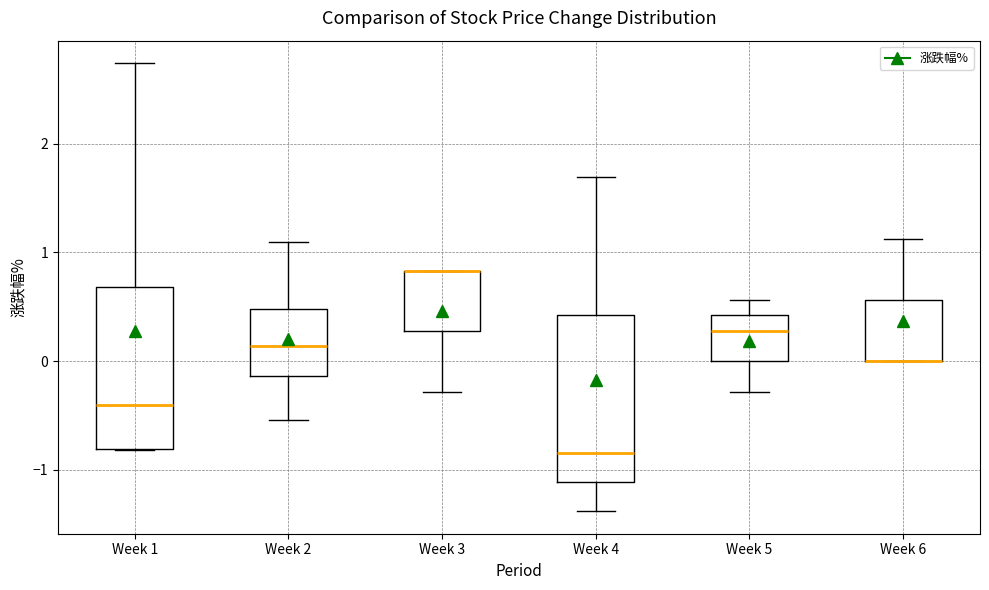

Reading left to right, read every box against the y-axis: the position of its median line, the range the box covers, and the ends of its whiskers. The values are not printed on the chart, so give them approximately, as read against the axis.

Week 1: median -0.4, box -0.8 to 0.7, whiskers -0.8 to 2.7
Week 2: median 0.1, box -0.1 to 0.5, whiskers -0.5 to 1.1
Week 3: median 0.8 (drawn on the box's upper edge), box 0.3 to 0.8, whiskers -0.3 to 0.8
Week 4: median -0.8, box -1.1 to 0.4, whiskers -1.4 to 1.7
Week 5: median 0.3, box 0.0 to 0.4, whiskers -0.3 to 0.6
Week 6: median 0.0 (drawn on the box's lower edge), box 0.0 to 0.6, whiskers 0.0 to 1.1